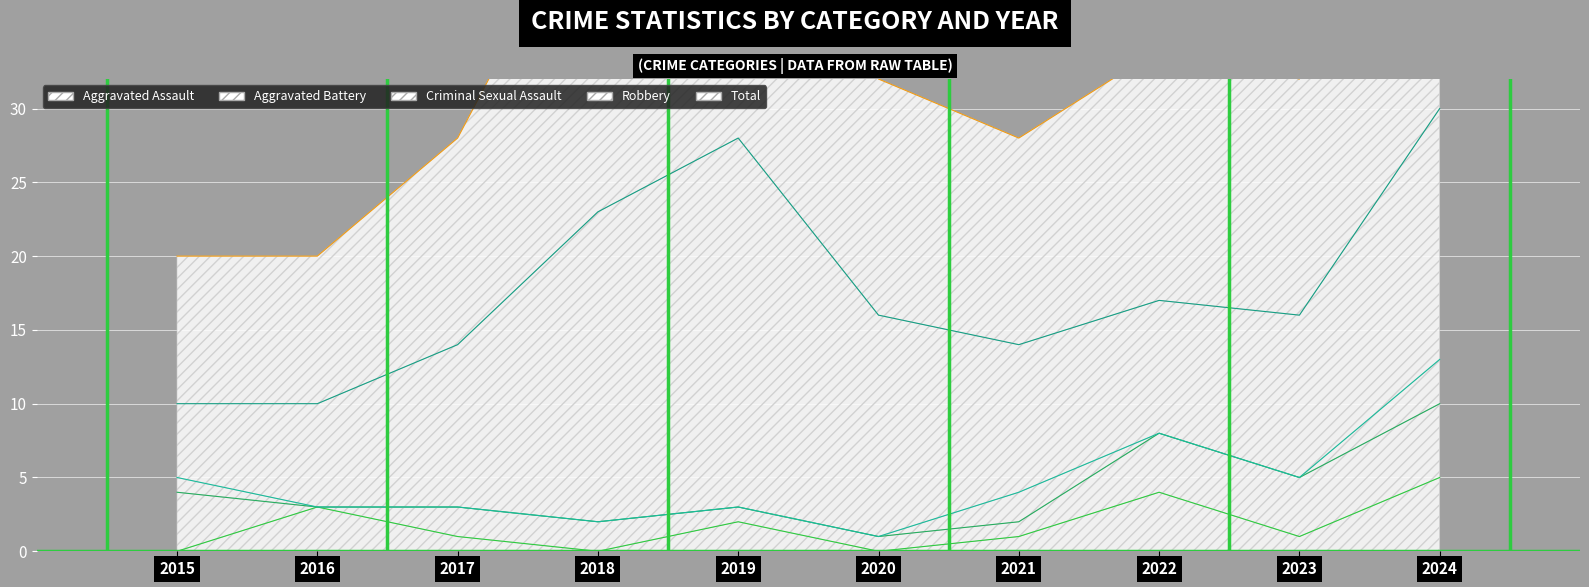

What is the sum of all Aggravated Assault values?

17